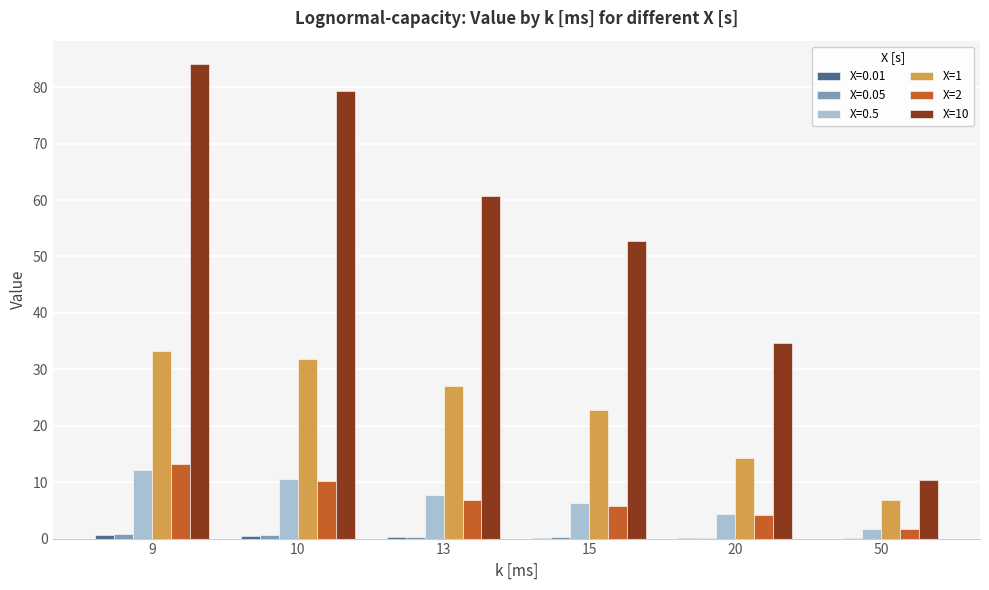

Which label corresponds to the largest value in the chart?

9